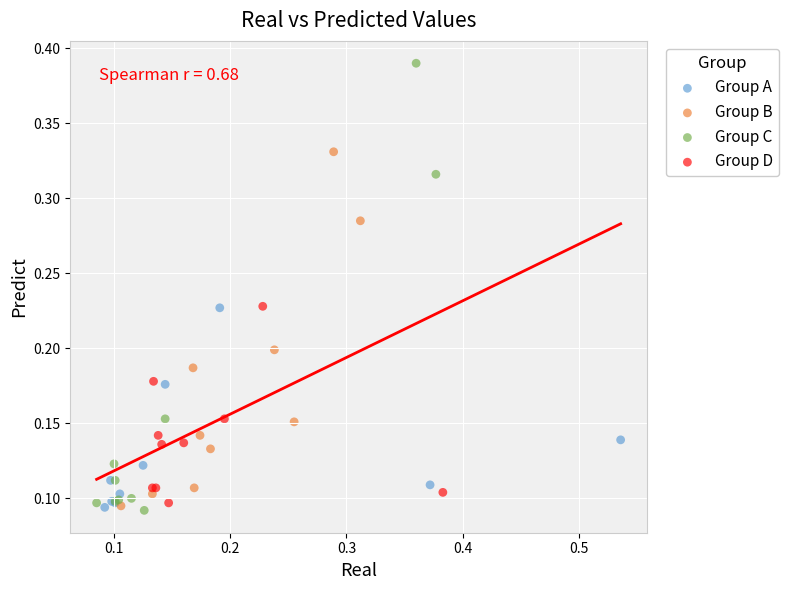

Which series has the largest Y range (max minus min)?

Group C